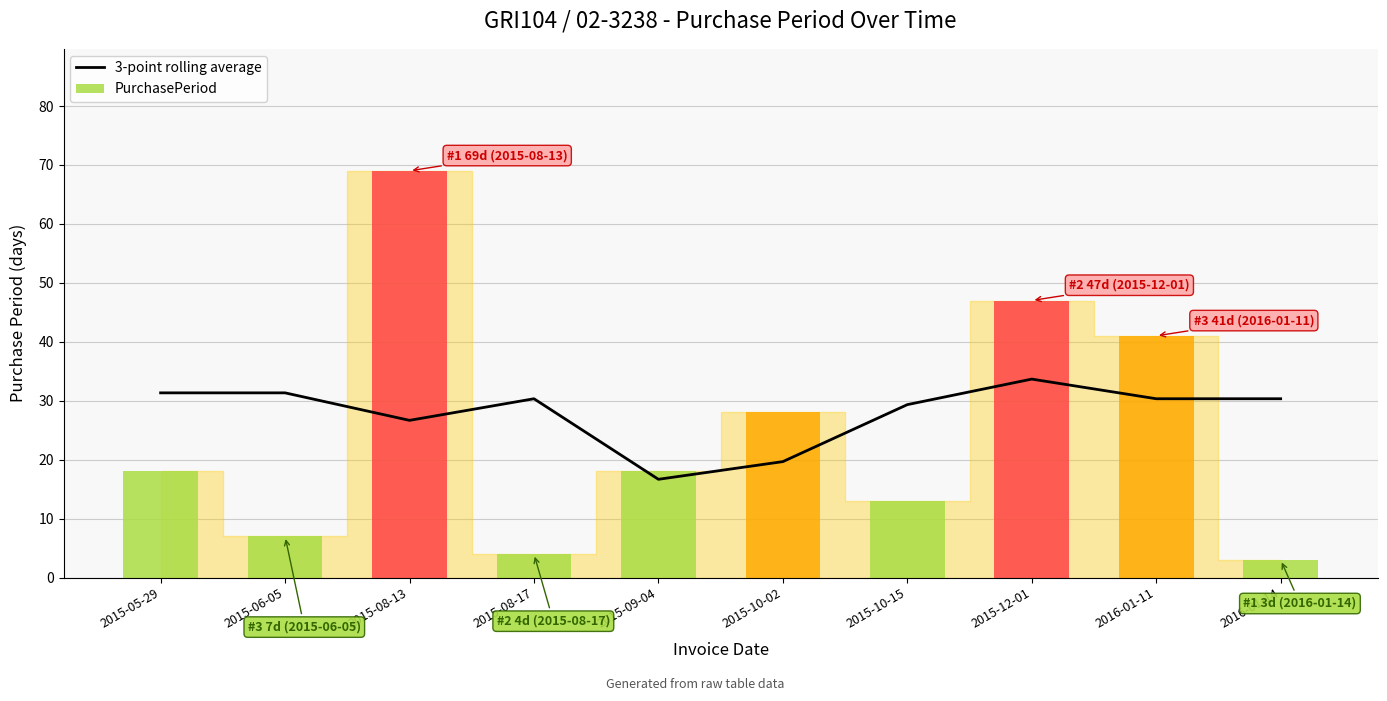

How many values in the 3-point rolling average series are below 30?

4